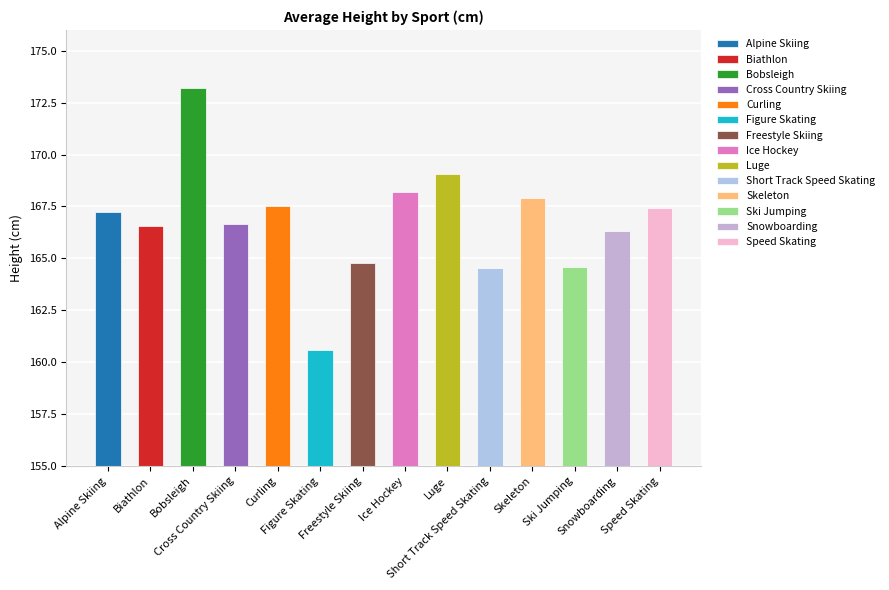

Which category has the highest value across all series?

Bobsleigh